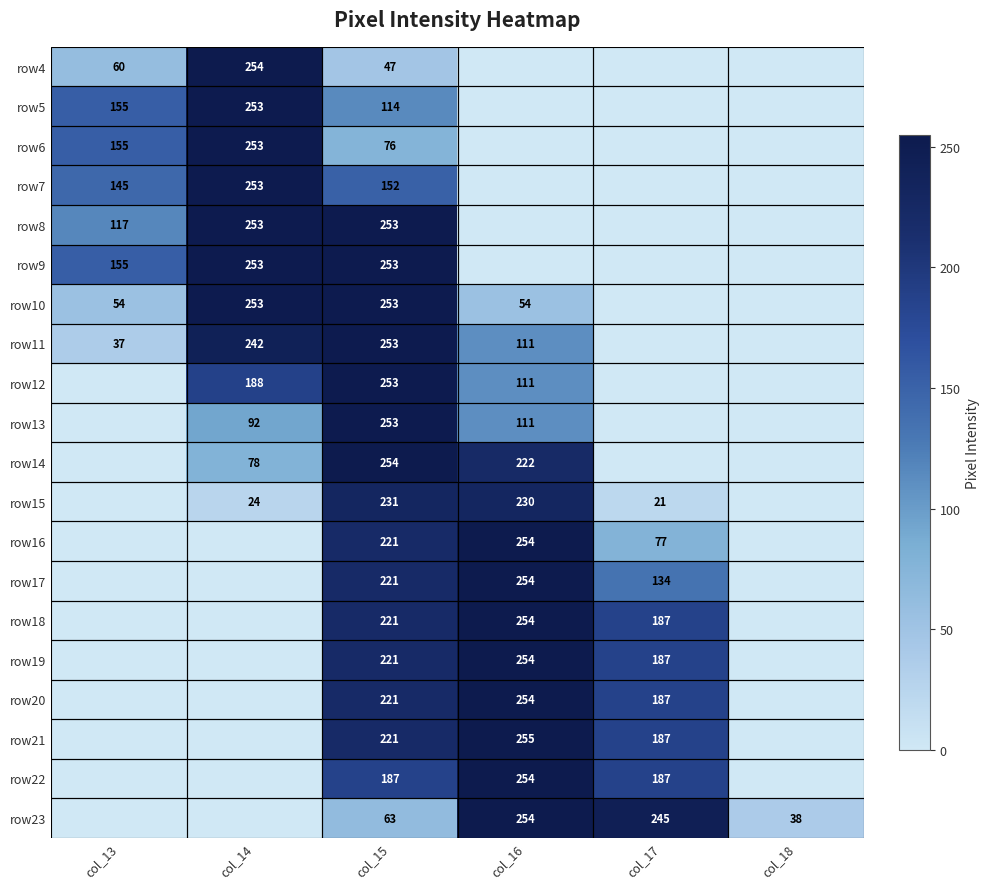

Is it true that row23 equals 65 at col_18?

False